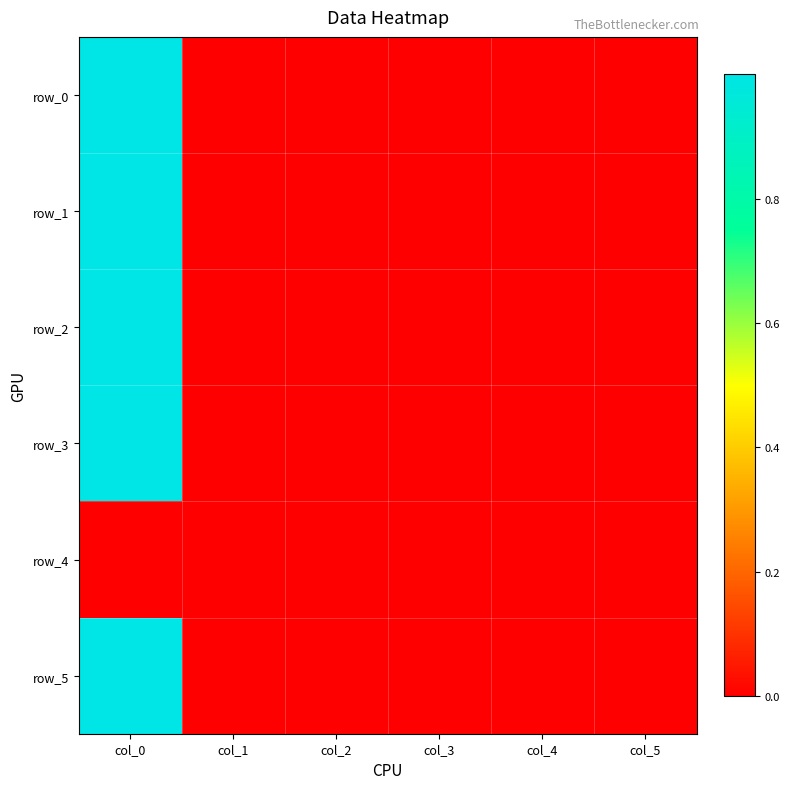

Rank the series by their maximum value, from lowest to highest.

row_4, row_3, row_5, row_2, row_1, row_0